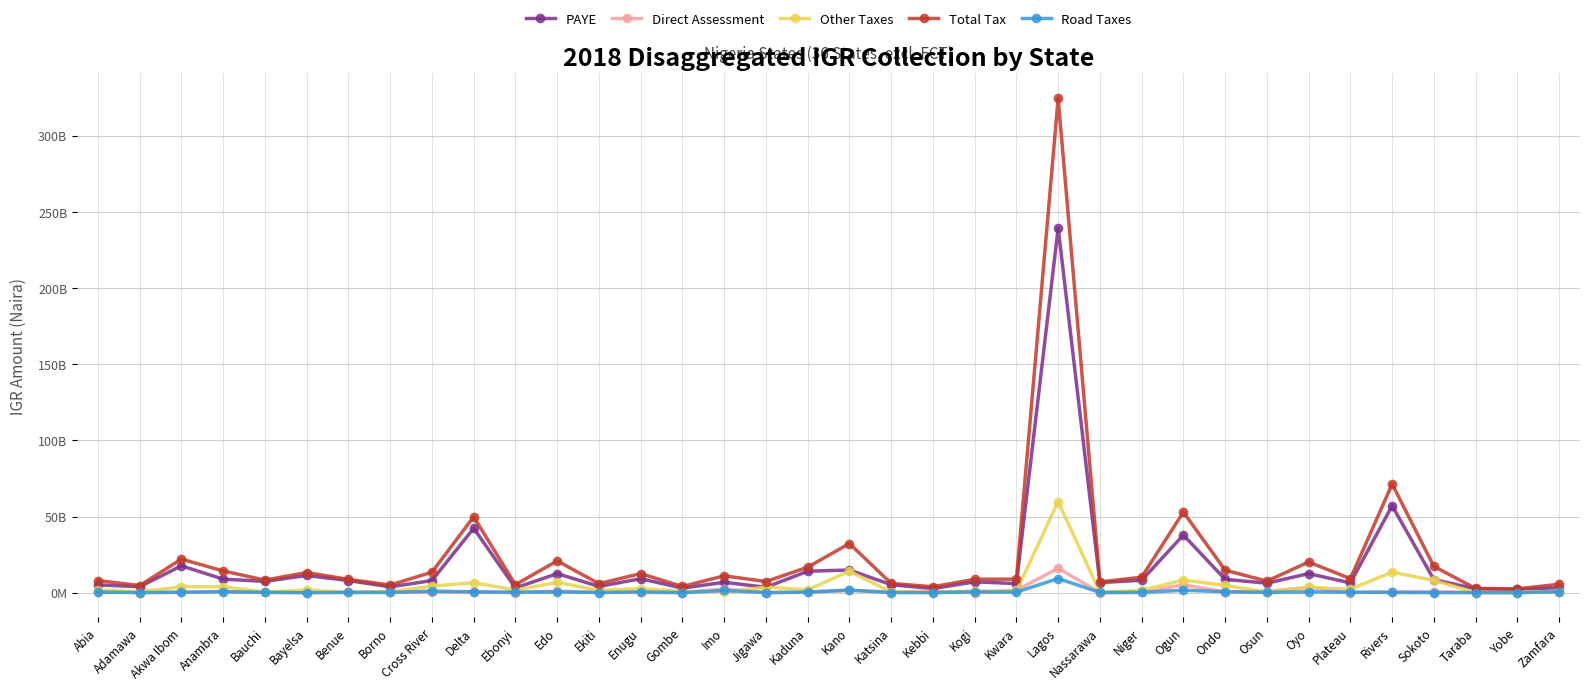

What are all the series names shown in the legend?

PAYE, Direct Assessment, Other Taxes, Total Tax, Road Taxes